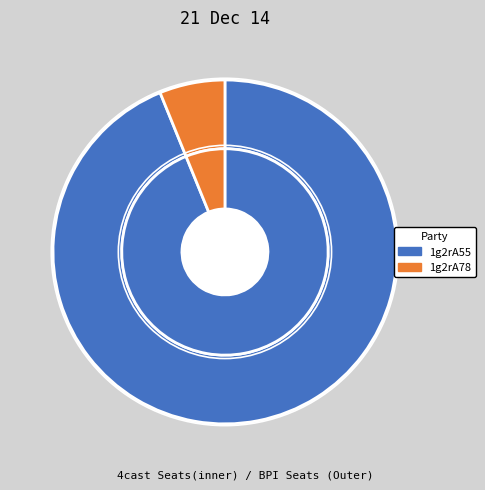

What percentage is the 1g2rA55 slice, to the nearest percent?

94%